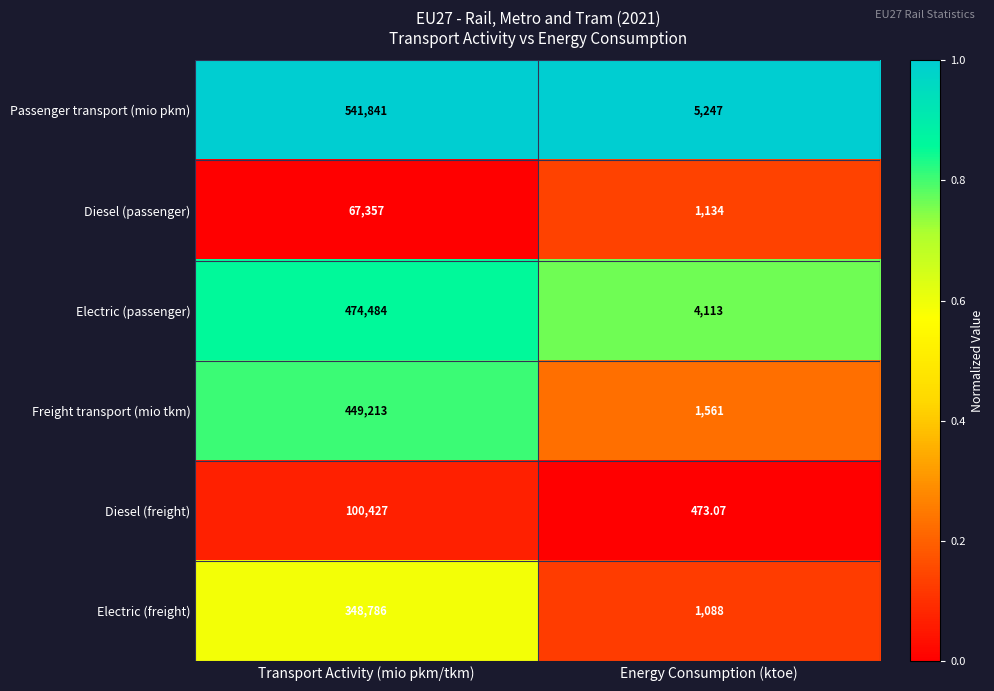

At which category is the sum across all series the highest?

Transport Activity (mio pkm/tkm)